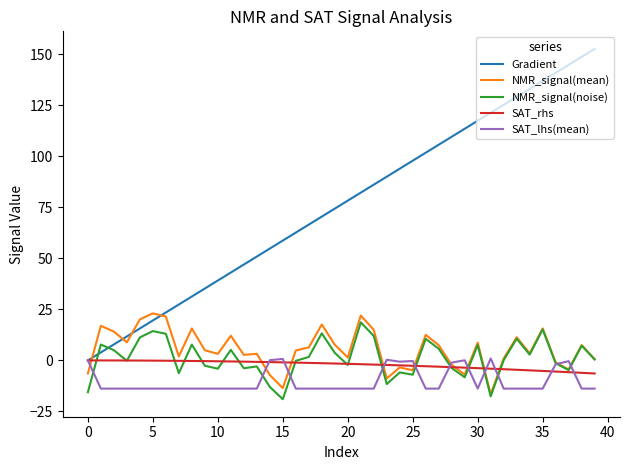

What is the maximum value shown in the chart?

152.6